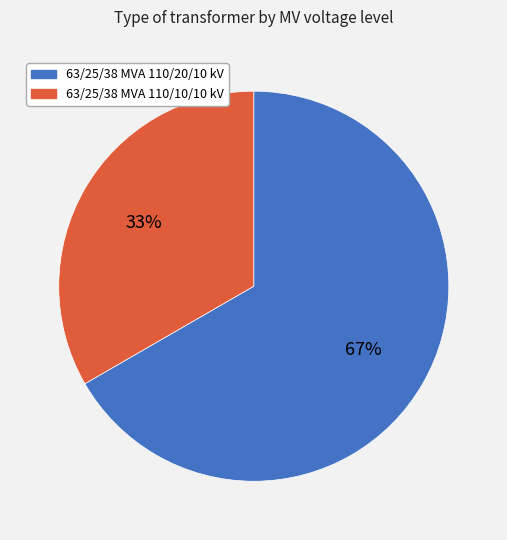

Count the number of slices in the pie.

2